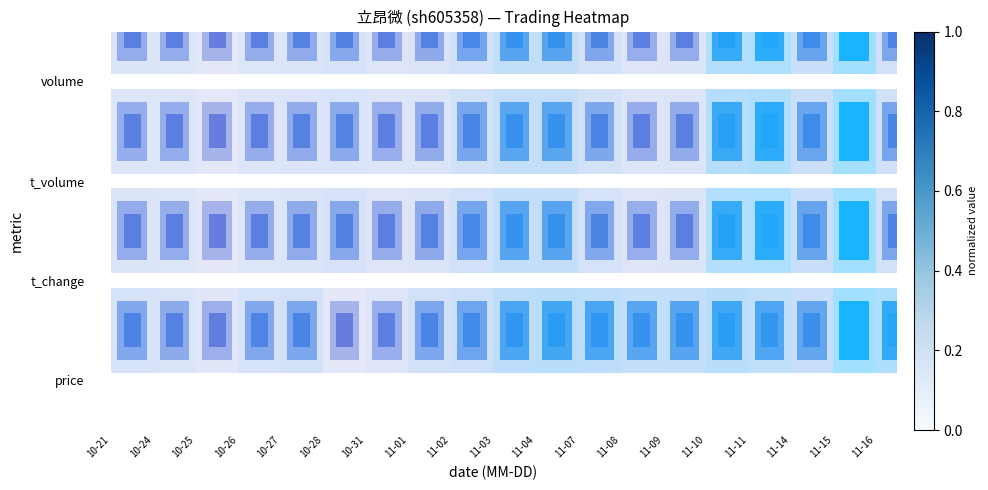

List the series in order of their peak value, highest first.

volume, t_volume, t_change, price